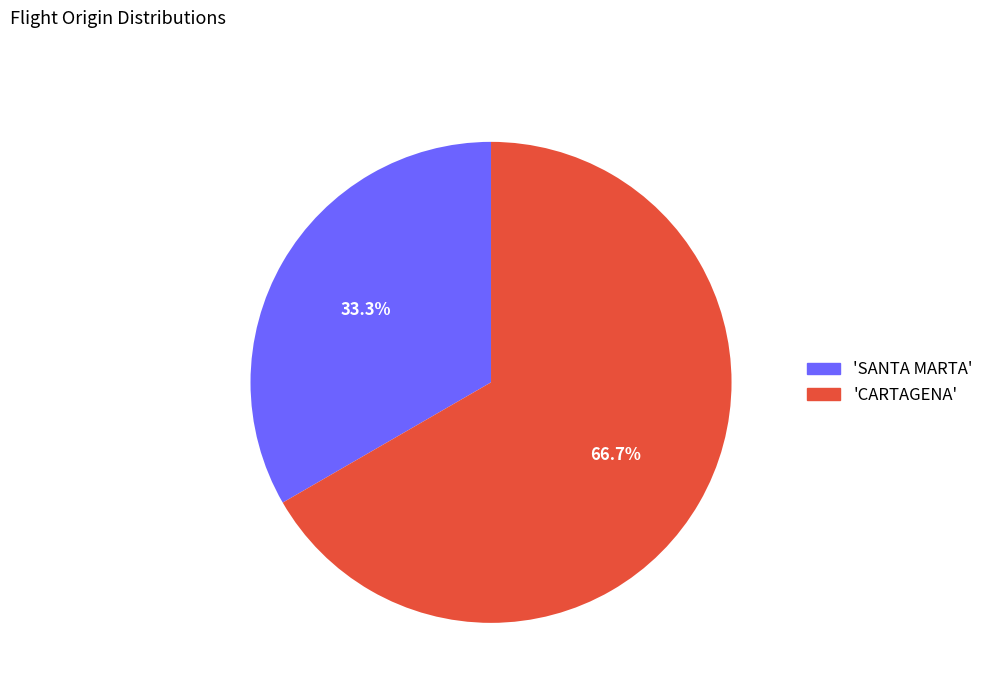

Rank the categories by value from highest to lowest.

'CARTAGENA', 'SANTA MARTA'